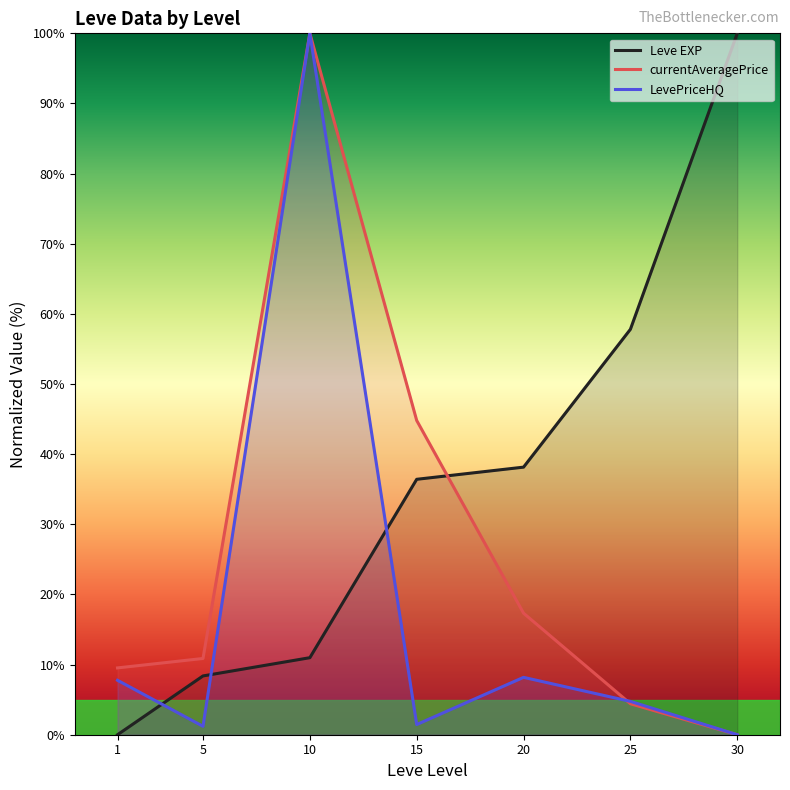

List the series in order of their overall mean, lowest first.

LevePriceHQ, currentAveragePrice, Leve EXP